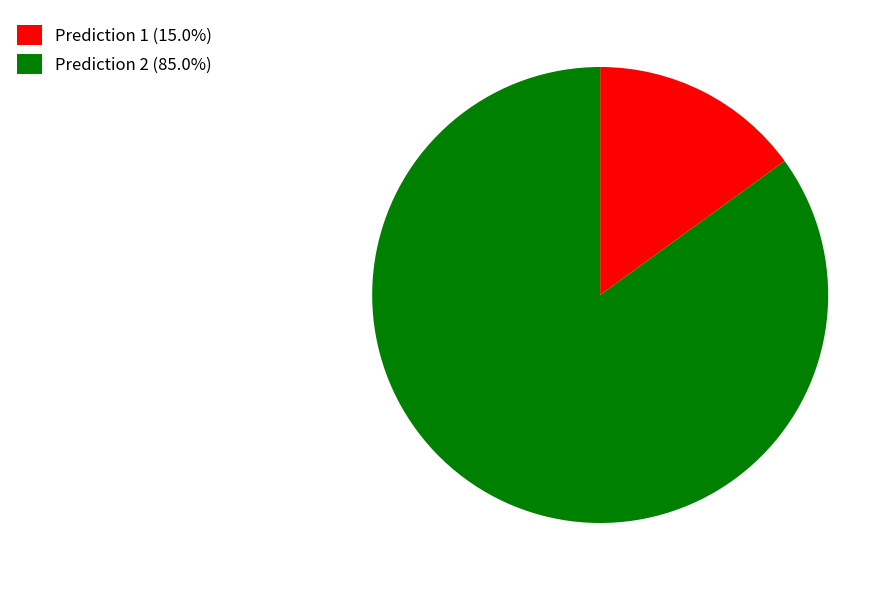

How many segments does this pie chart have?

2